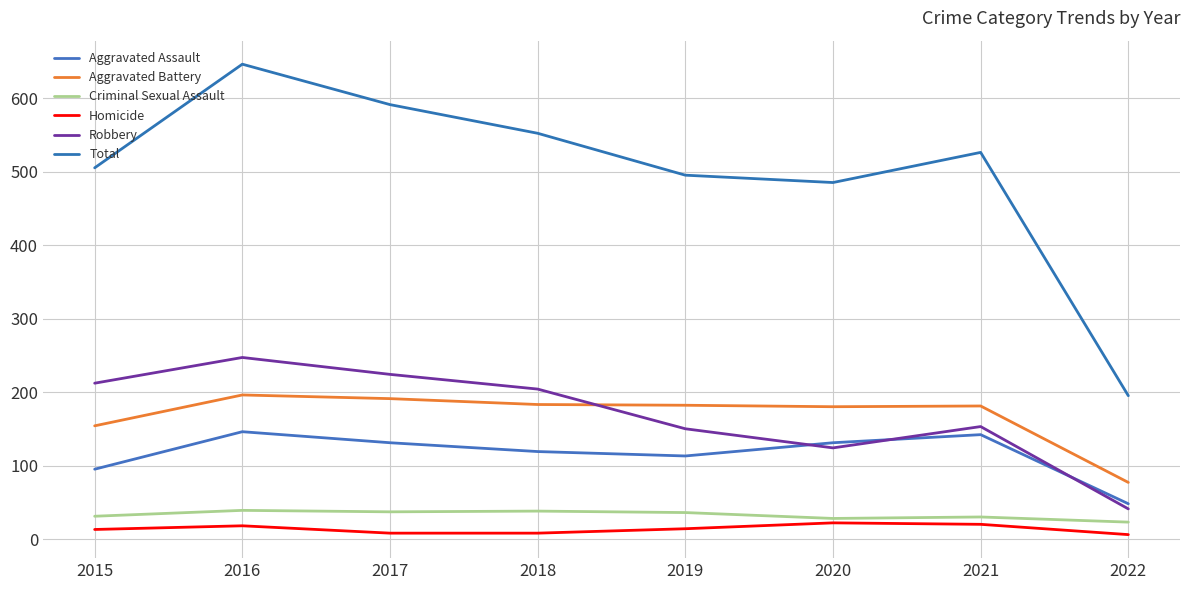

Where is Aggravated Battery nearest to the value 136?

2015